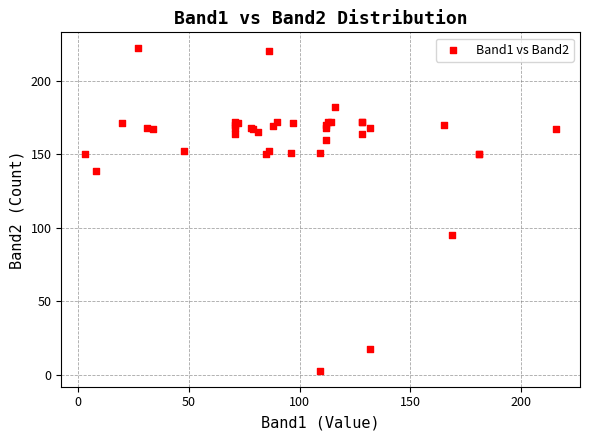

What Y value in the scatter plot is closest to 112?

95